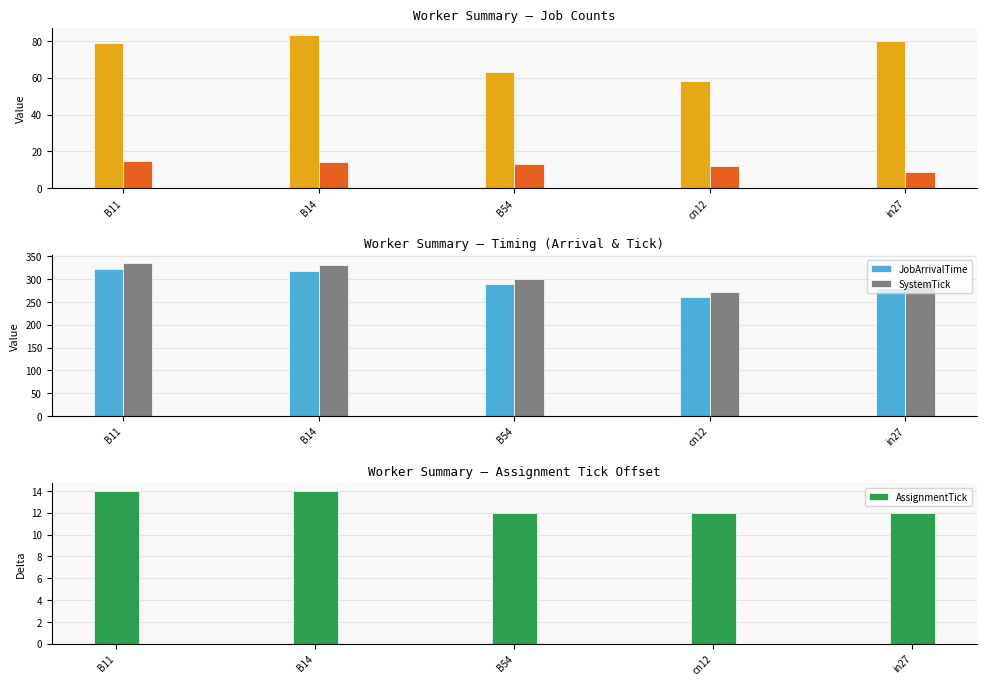

Read the JobArrivalTime value at B14, to the nearest 10.

320